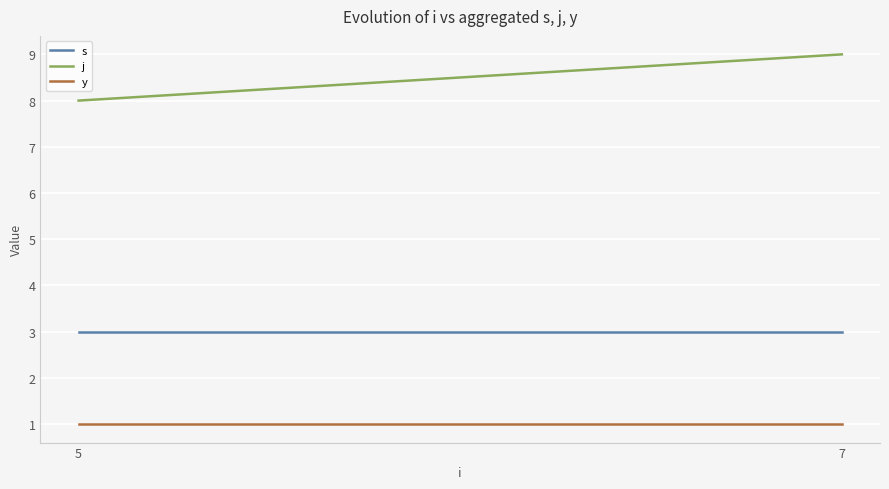

True or false: s and y intersect in this chart.

False